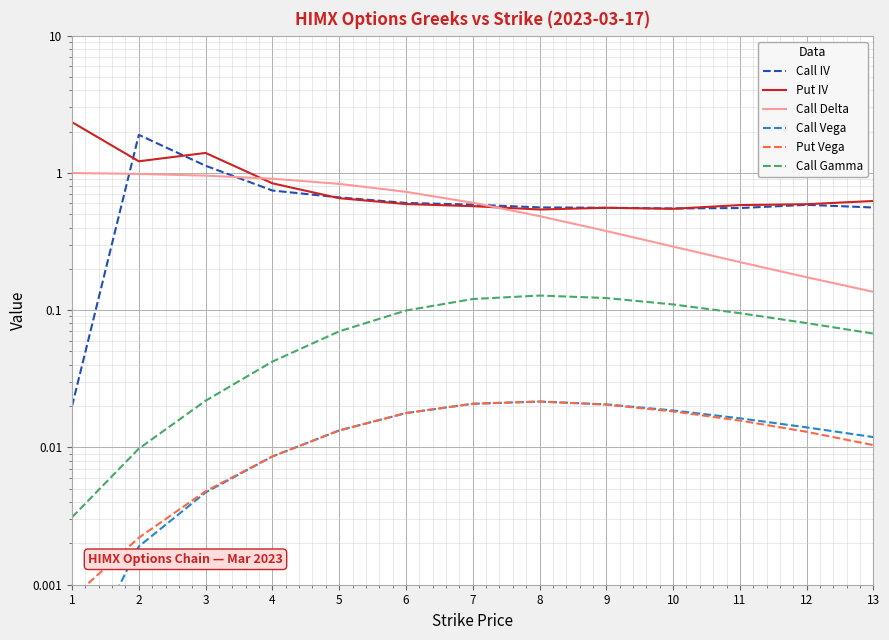

What is the maximum value shown in the chart?

2.3